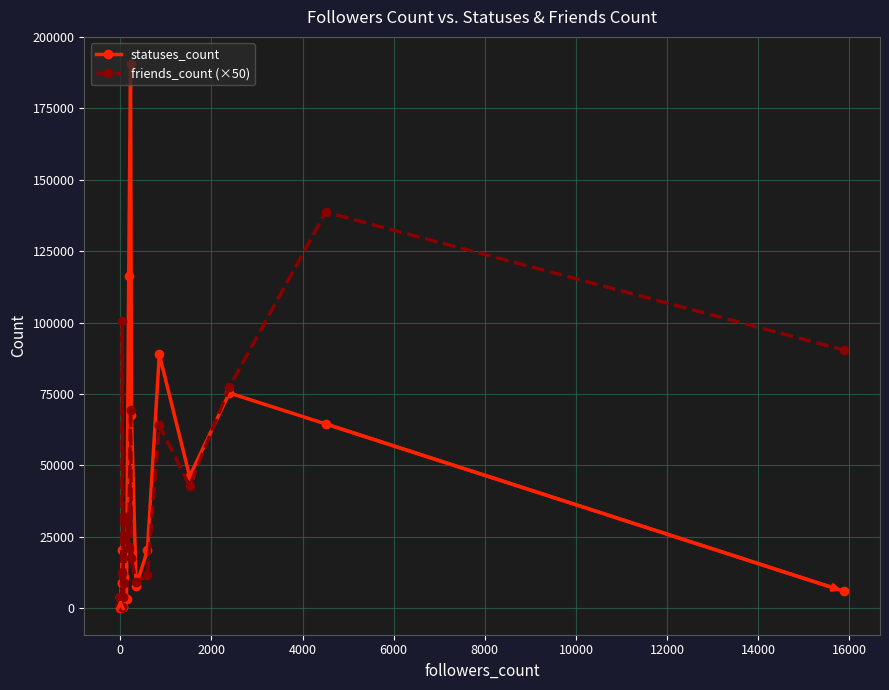

Is it true that statuses_count equals 210 at 0?

True